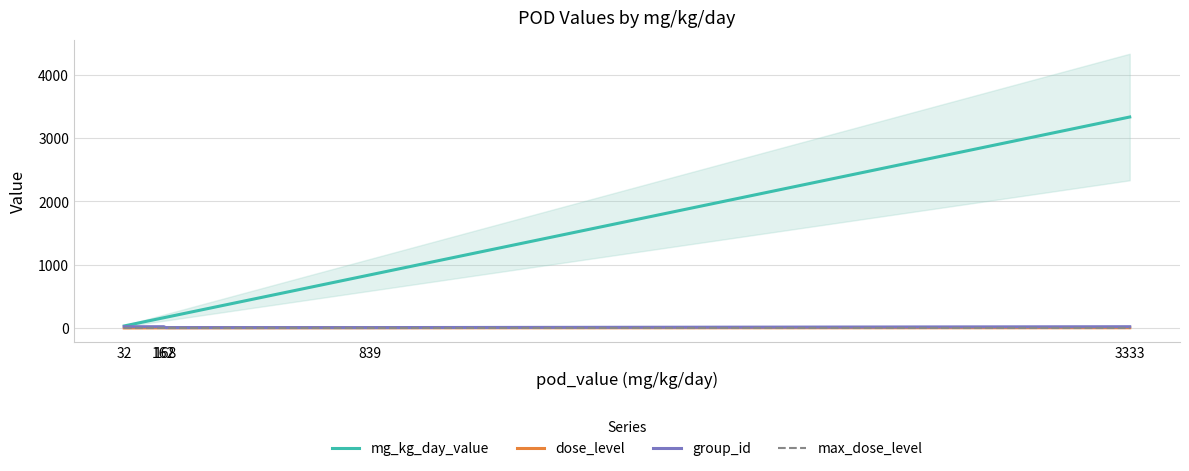

At which label is max_dose_level closest to 4?

32